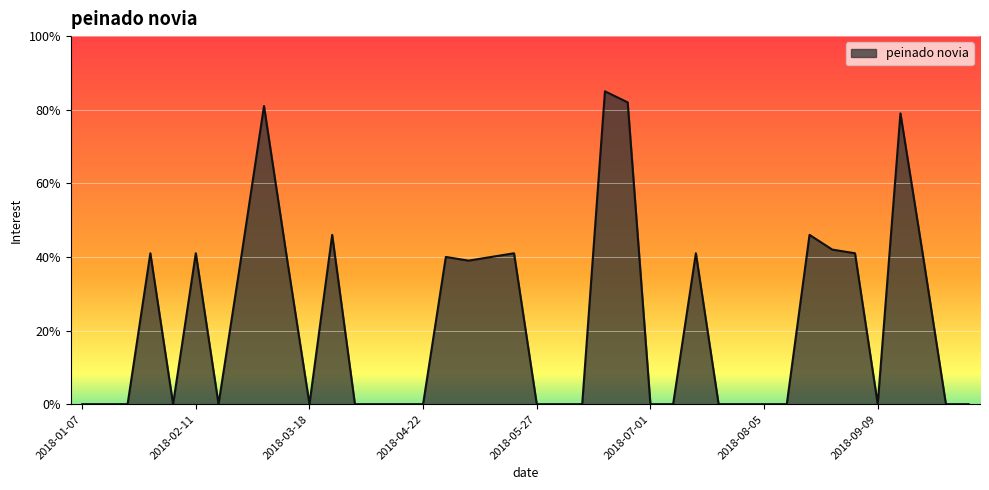

What is the maximum value shown in the chart?

85